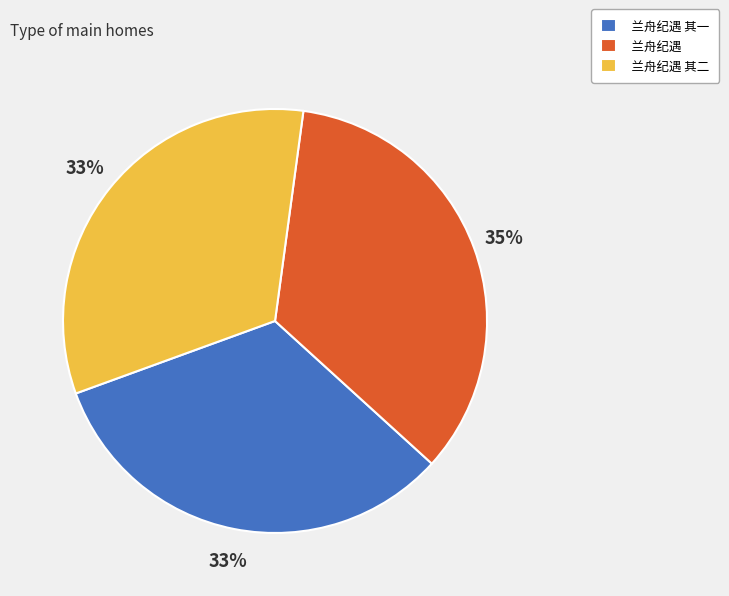

What is the ratio of the value at 兰舟纪遇 to the value at 兰舟纪遇 其二?

1.1